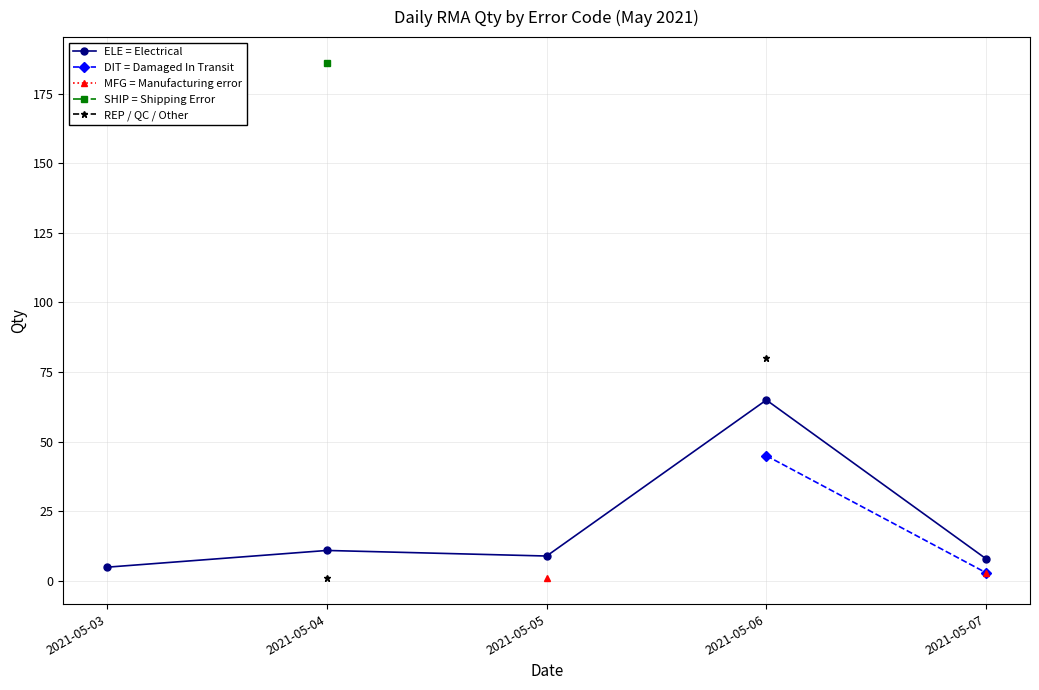

Is the value of REP / QC / Other at 2021-05-04 greater than the value of ELE = Electrical at 2021-05-06?

No